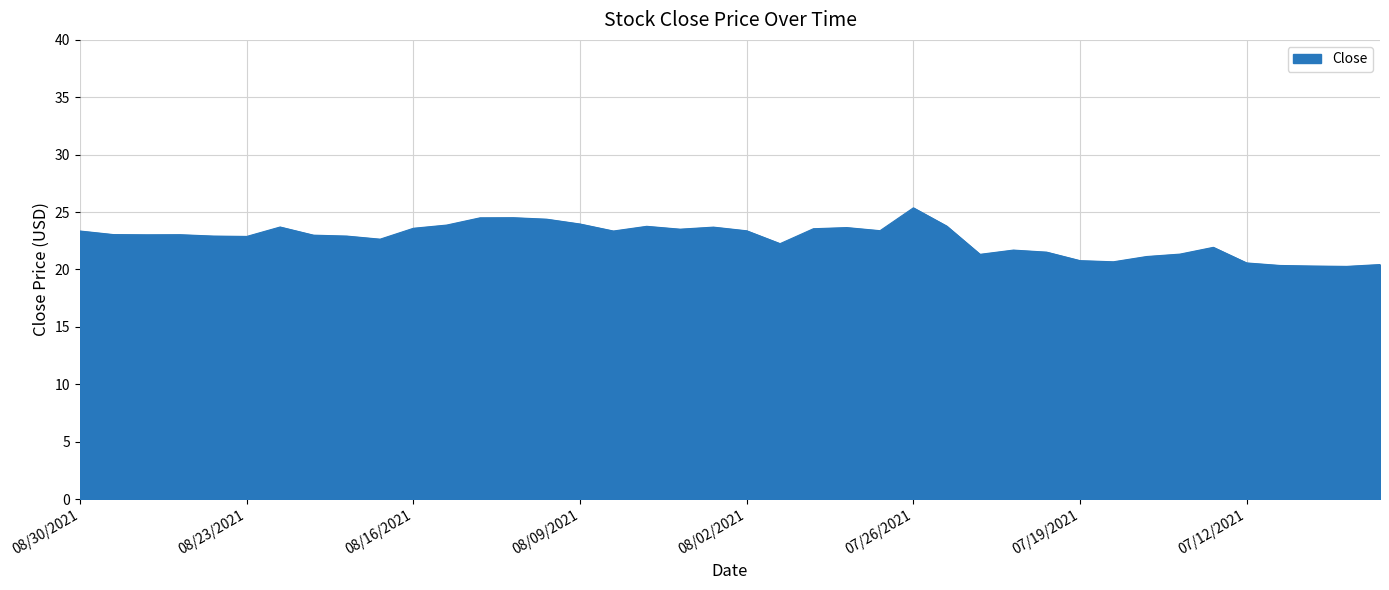

What is the difference between the maximum and minimum values?

5.1